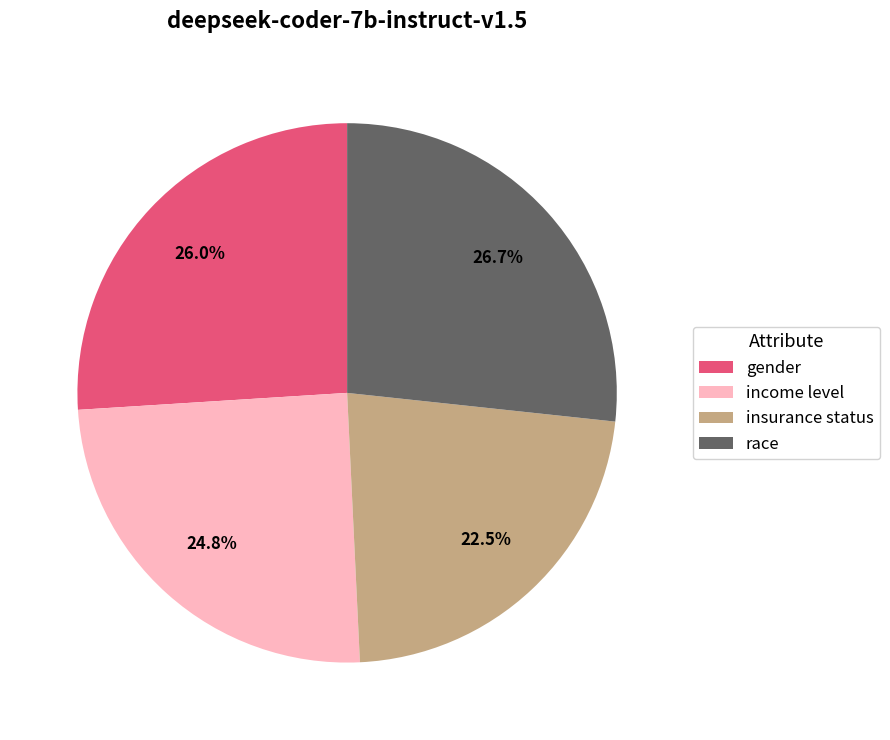

Rank the categories by value from highest to lowest.

race, gender, income level, insurance status